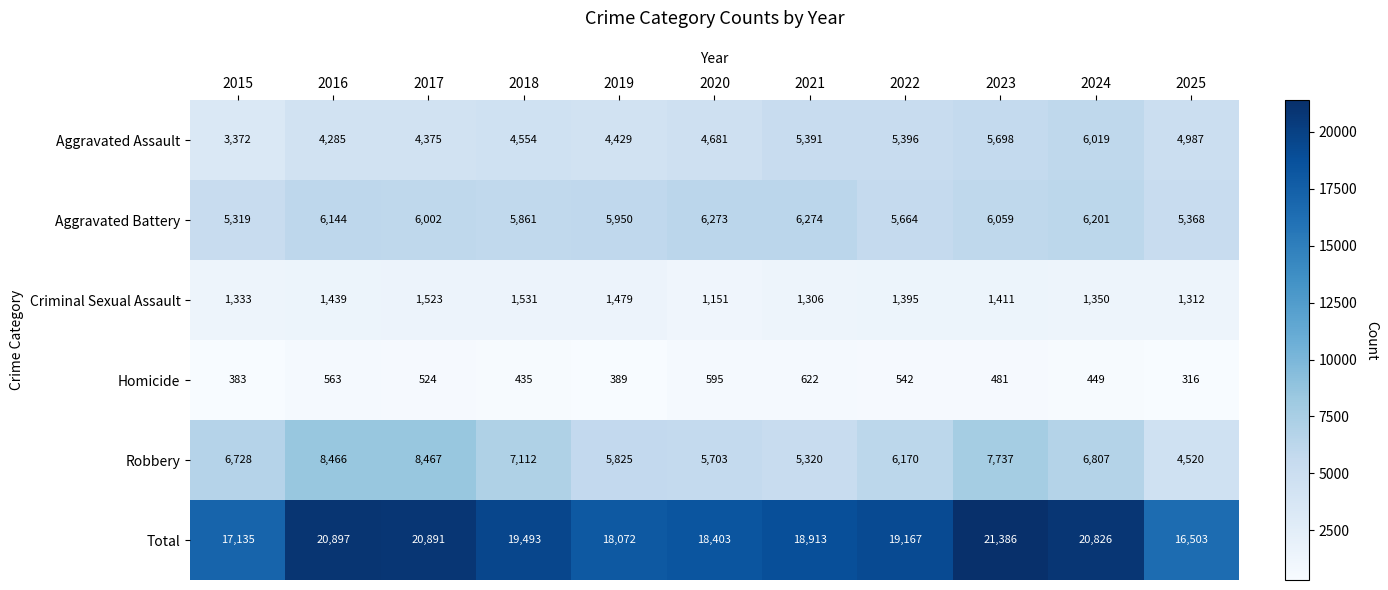

Rank the series at 2020 from lowest to highest value.

Homicide, Criminal Sexual Assault, Aggravated Assault, Robbery, Aggravated Battery, Total